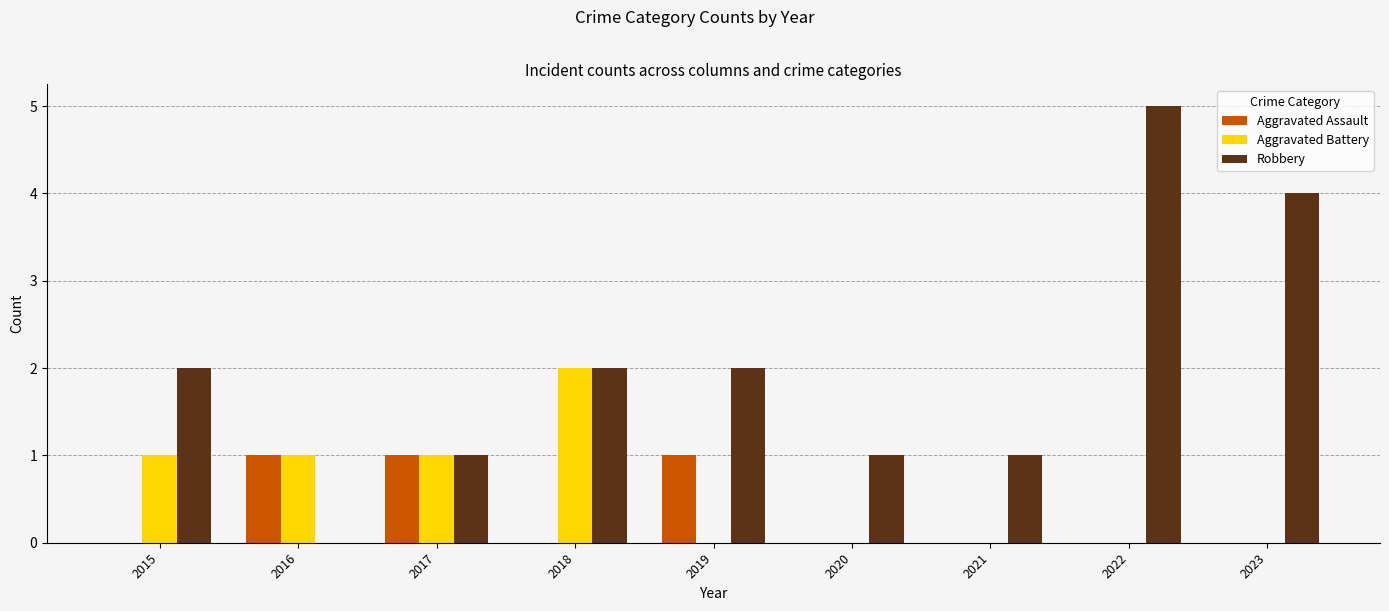

At which label does Robbery reach its peak?

2022